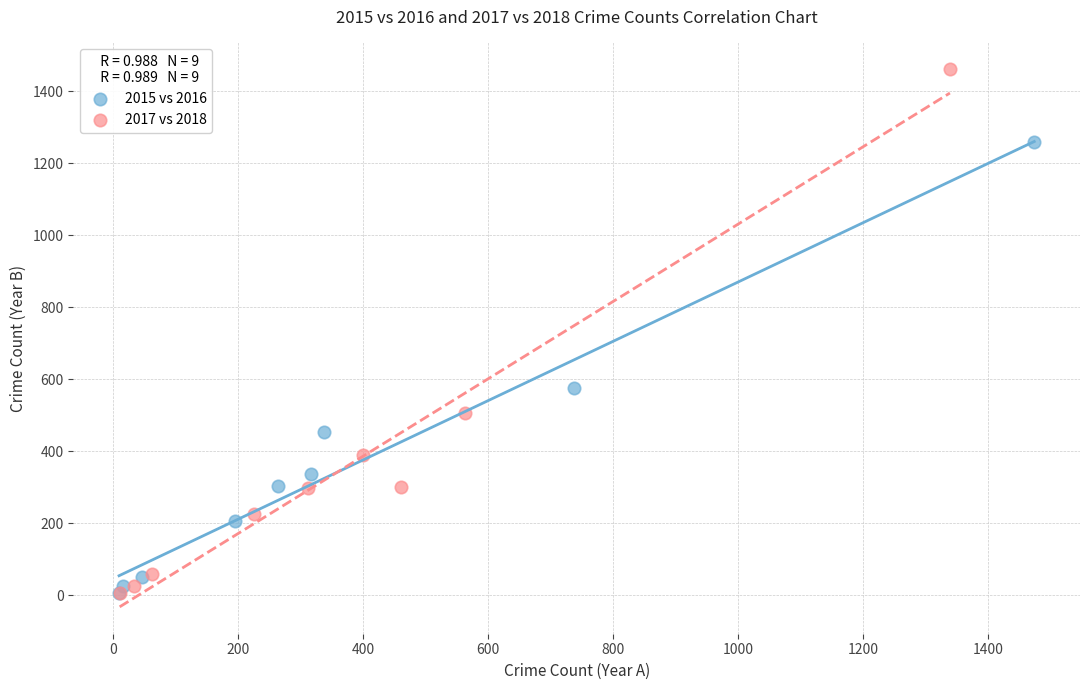

Which series reaches the maximum Y coordinate?

2017 vs 2018